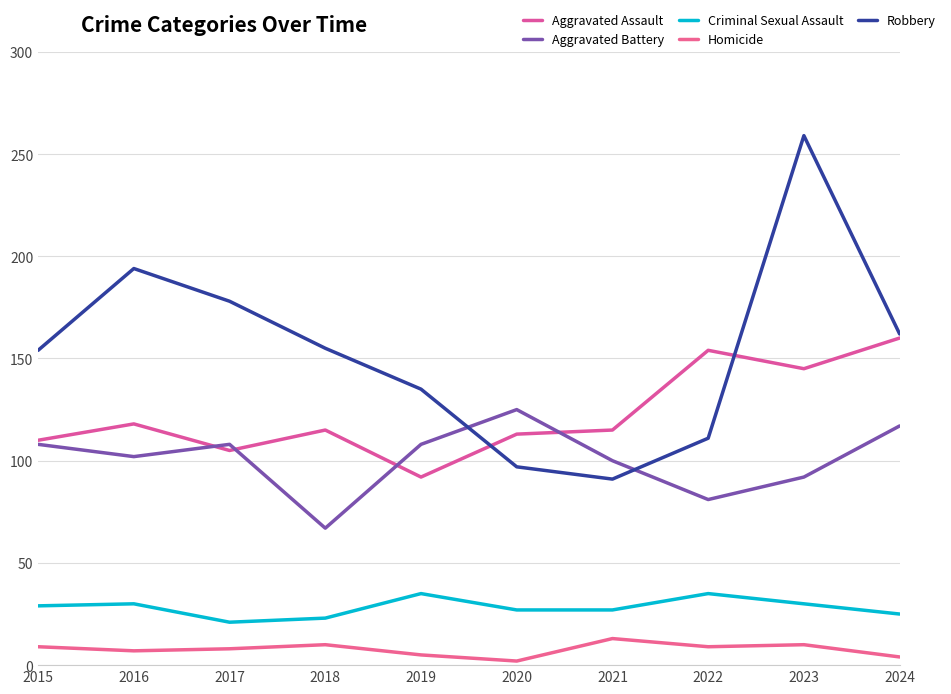

Count the Aggravated Battery values in the range 92 to 108.

6